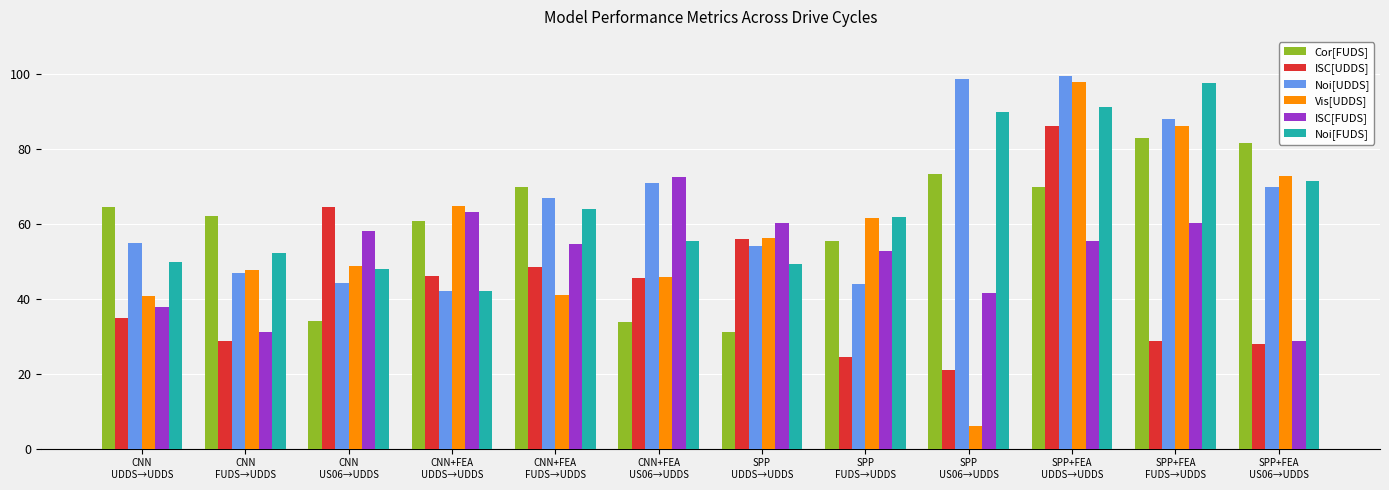

The value of ISC[UDDS] at SPP
UDDS→UDDS is 56.1. True or false?

True